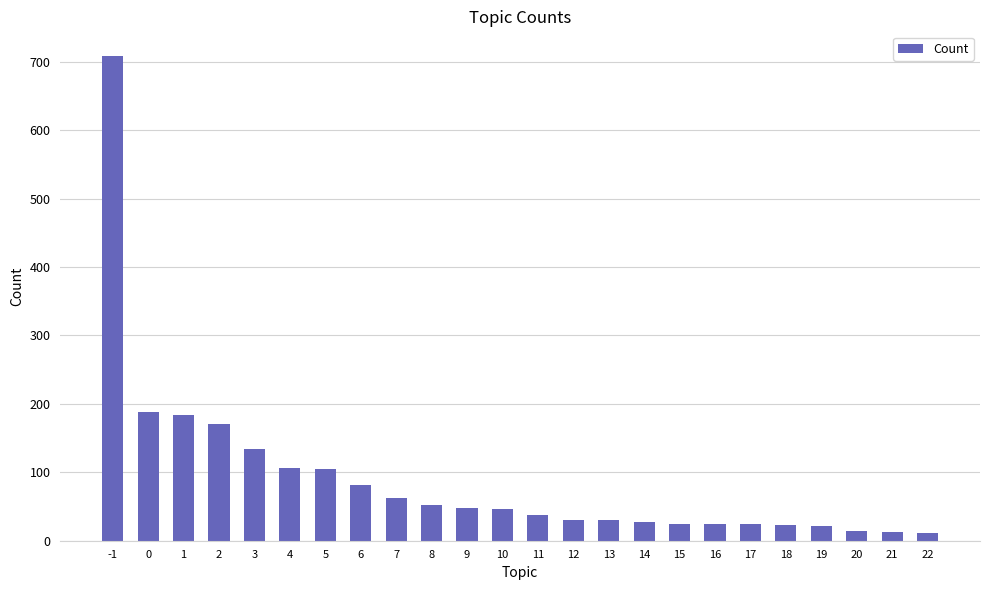

At which category does the chart reach its peak across all series?

-1